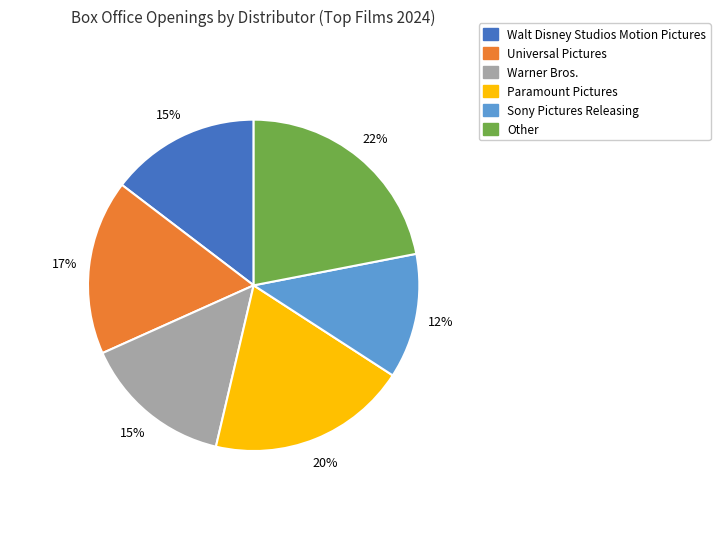

The Walt Disney Studios Motion Pictures slice represents 15% of the pie. True or false?

True